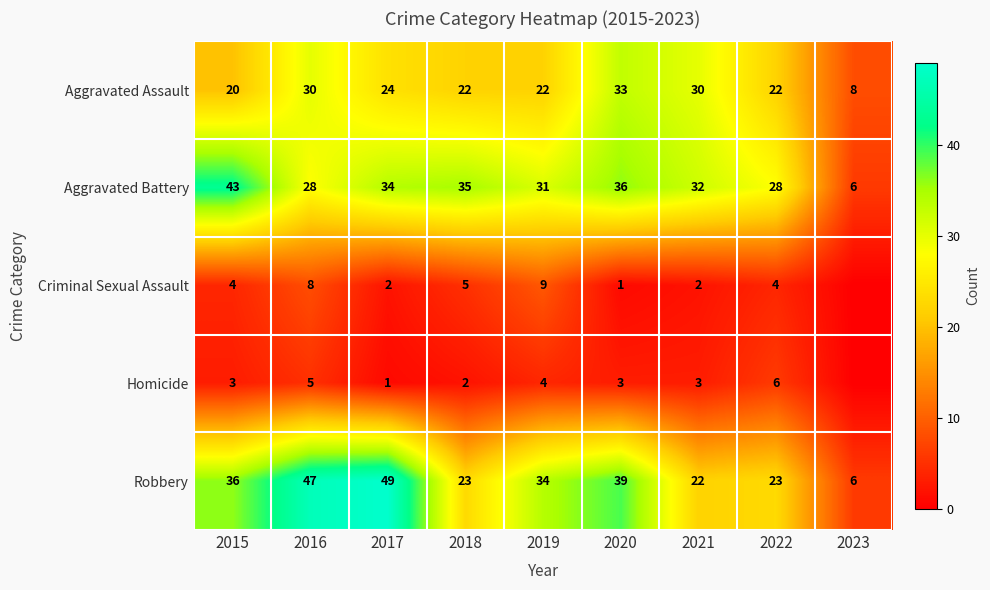

The Aggravated Battery series shows 37 at 2016. True or false?

False